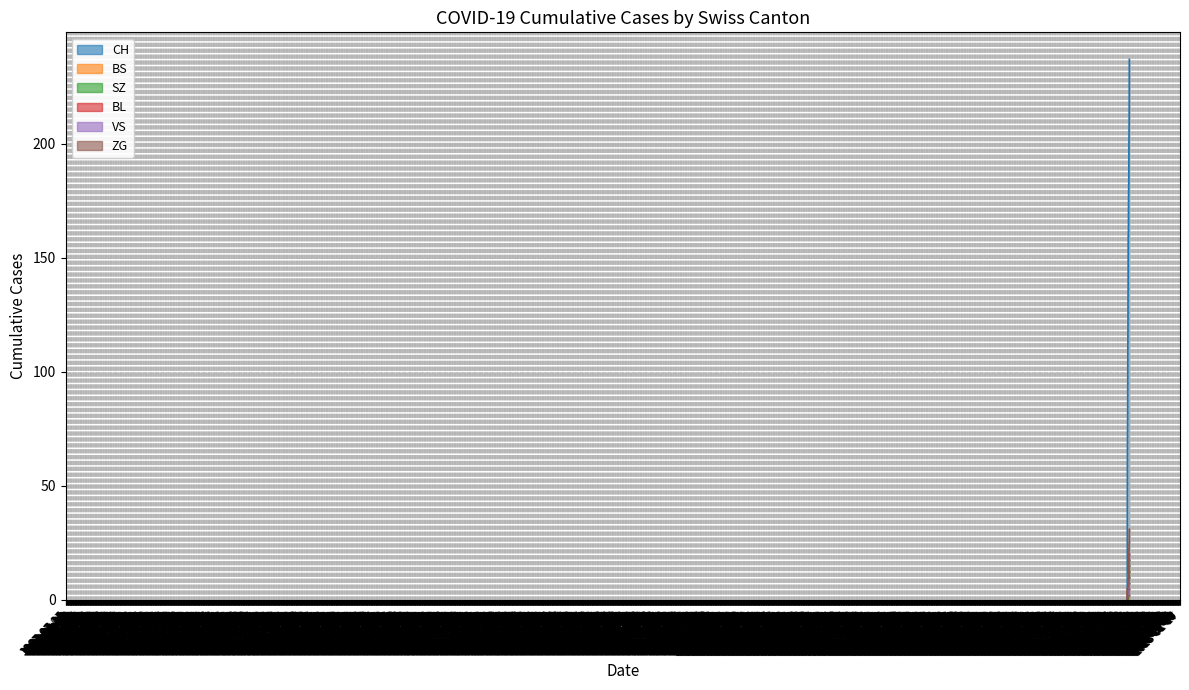

Between 2020-06-12 and 2020-06-29, which series saw the biggest shift?

CH